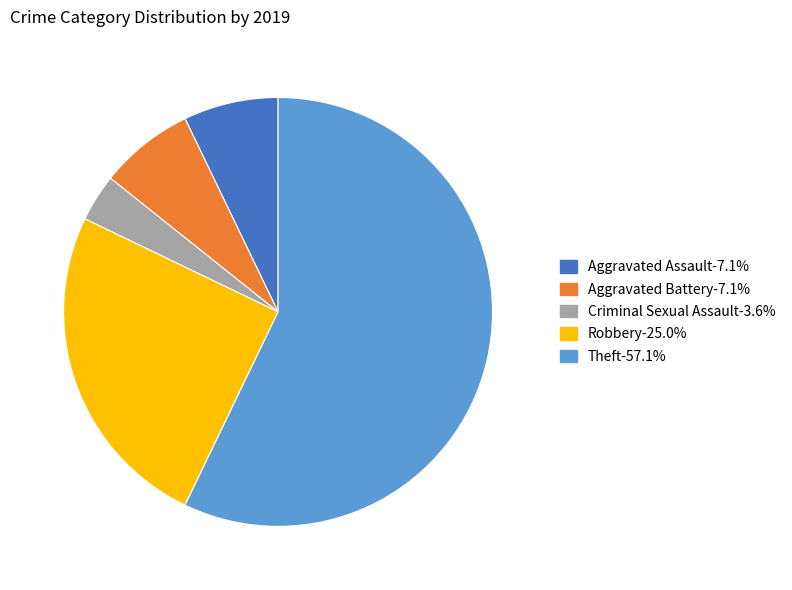

Does Theft account for over 50% of the chart?

Yes